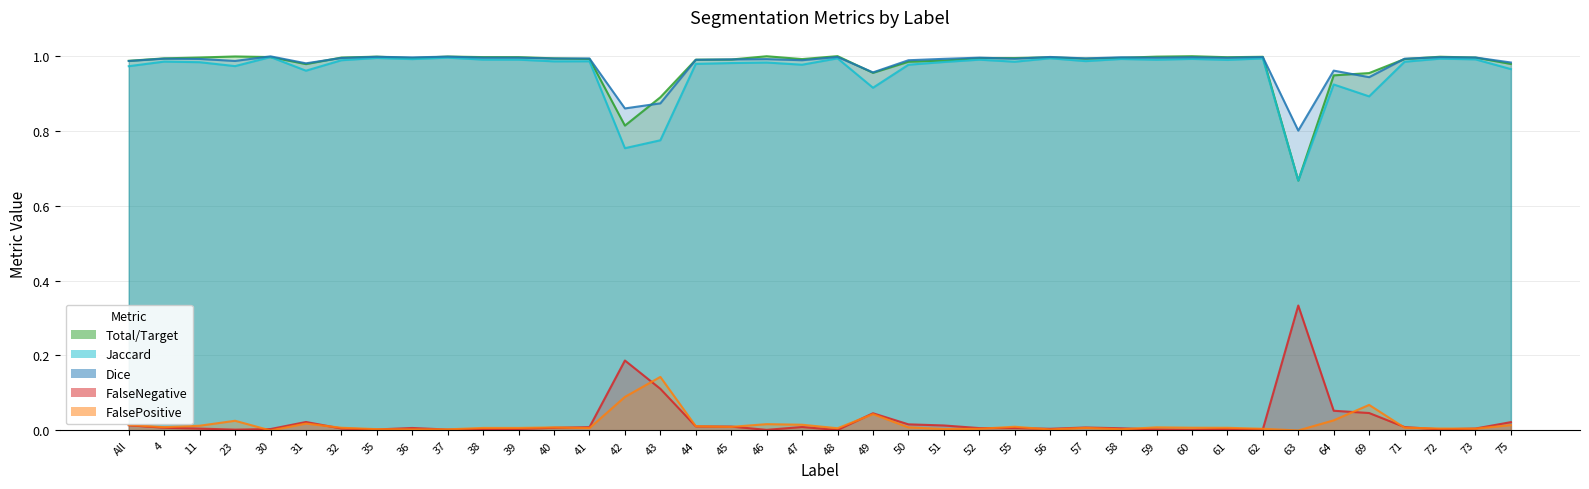

What is the sum of the Total/Target values at 32 and 55?

2.0